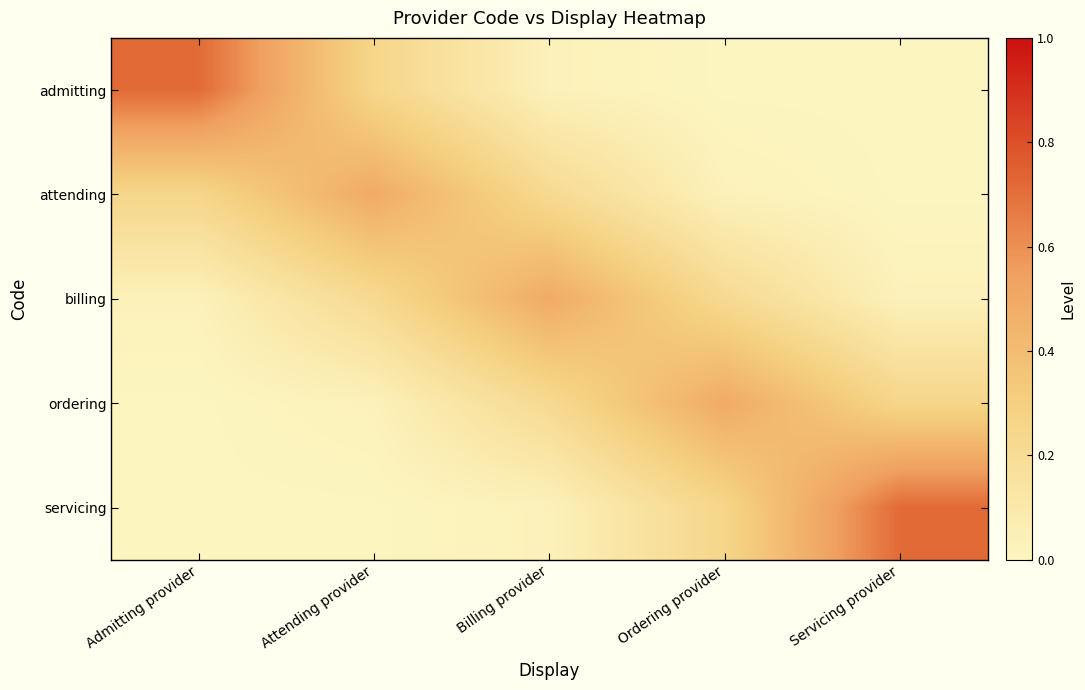

At which category is the sum across all series the highest?

Attending provider